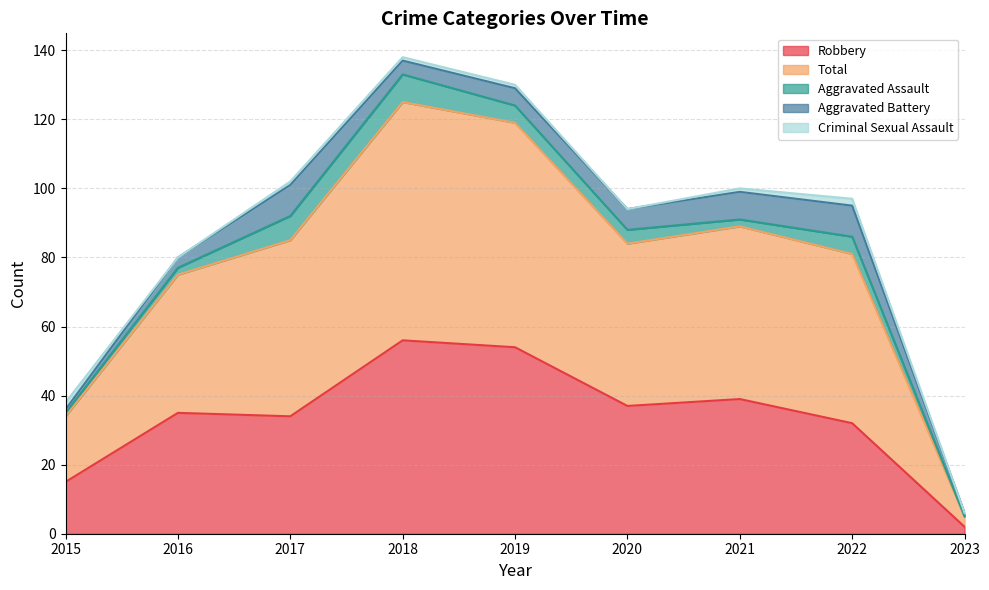

What is the spread (max minus min) of values at 2017?

50